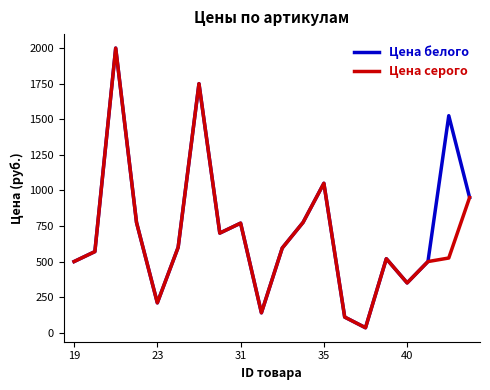

What is the maximum value for Цена серого?

2000